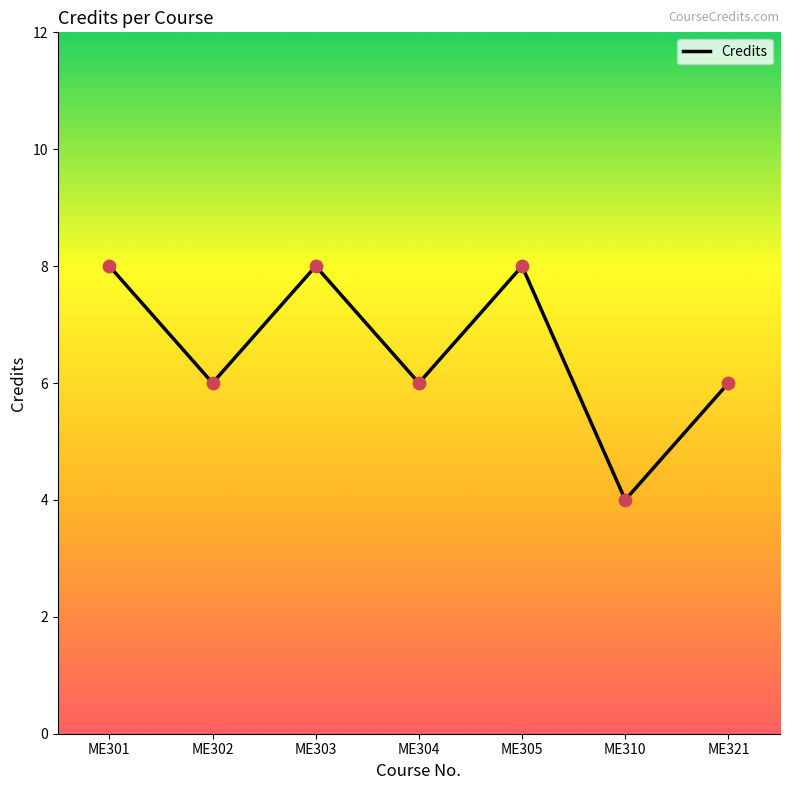

What is the change in value from ME302 to ME310?

-2